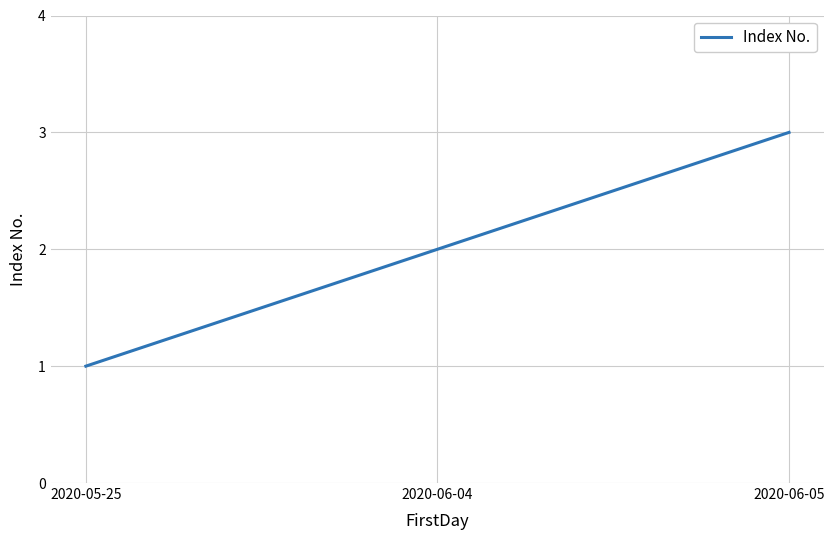

What is the average value?

2